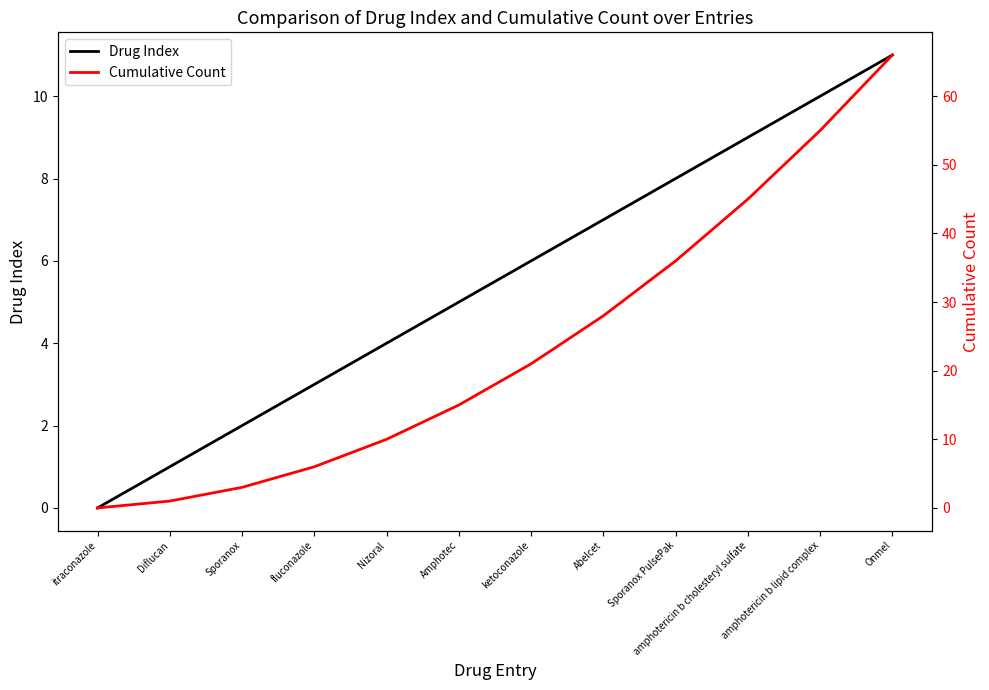

Read the Cumulative Count value at amphotericin b lipid complex, to the nearest 10.

60